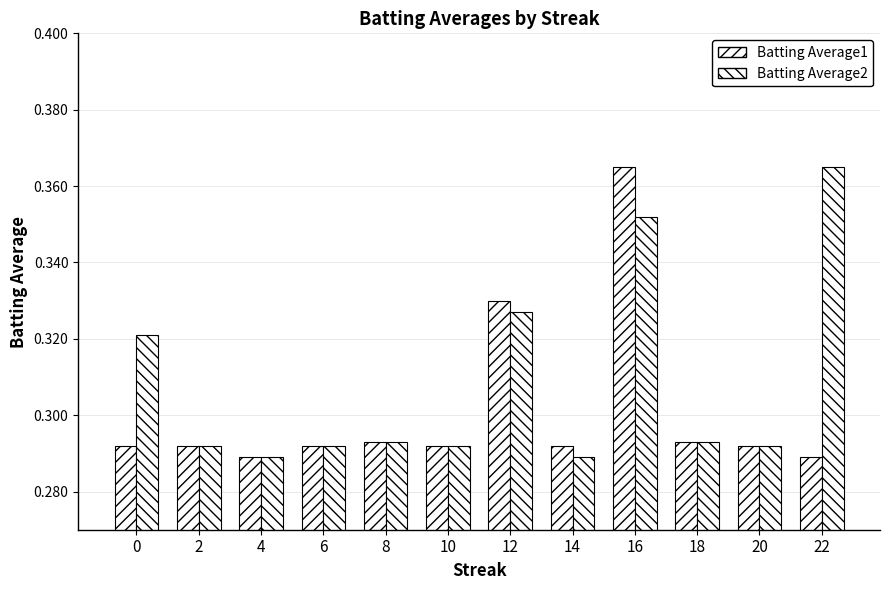

How many data points does each series have?

12